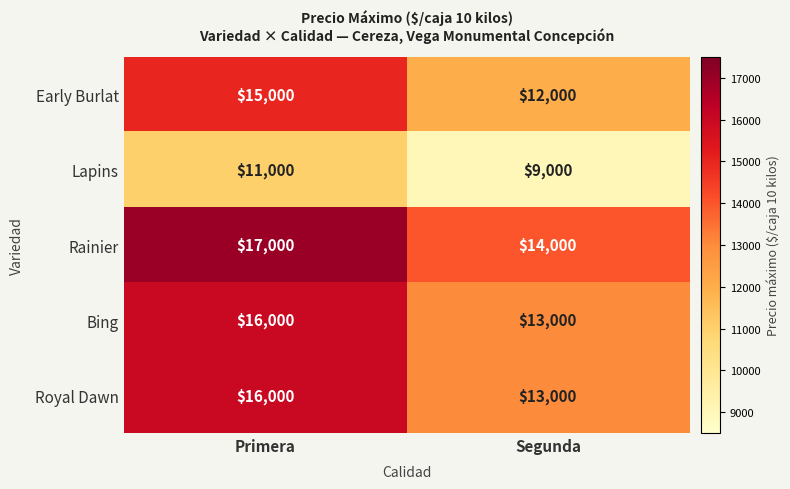

What is the difference between the highest and lowest values at Segunda?

5000